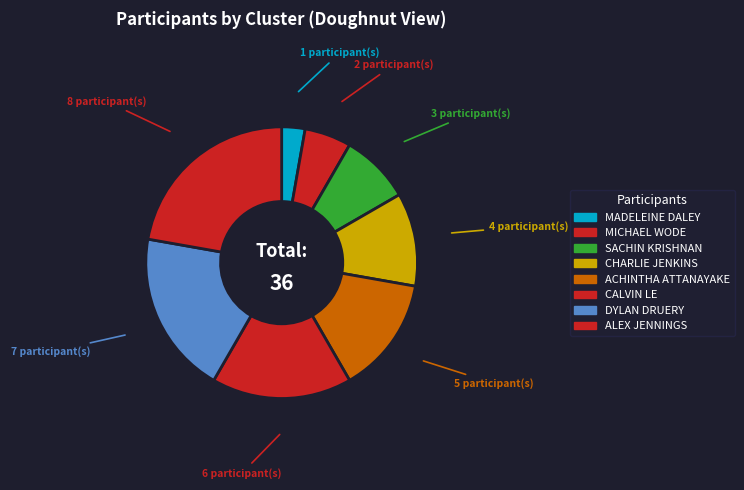

To the nearest percent, what percentage of the pie is CALVIN LE?

17%